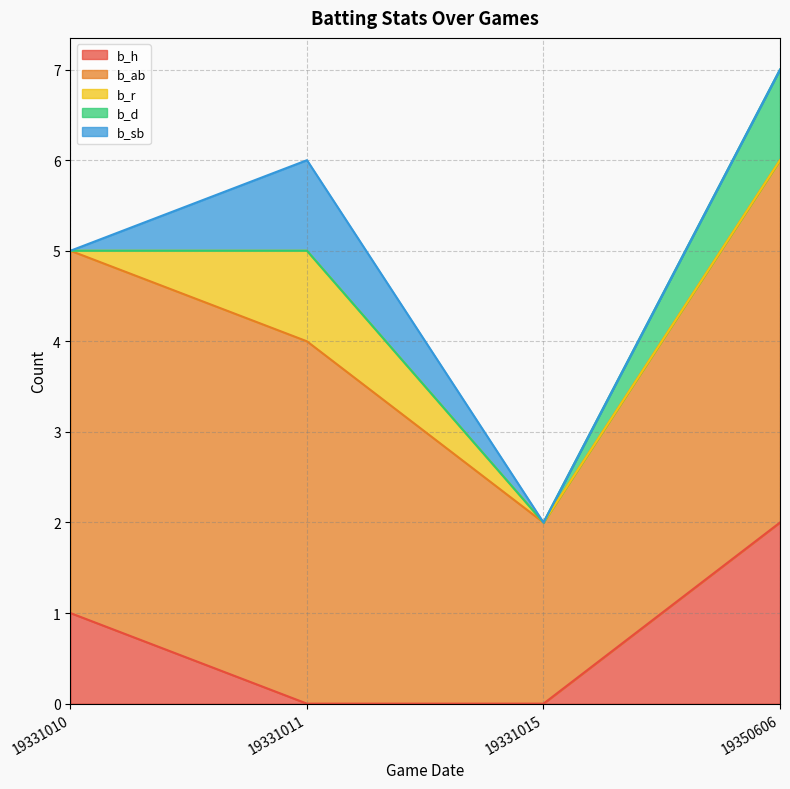

Does the chart have visible grid lines?

Yes